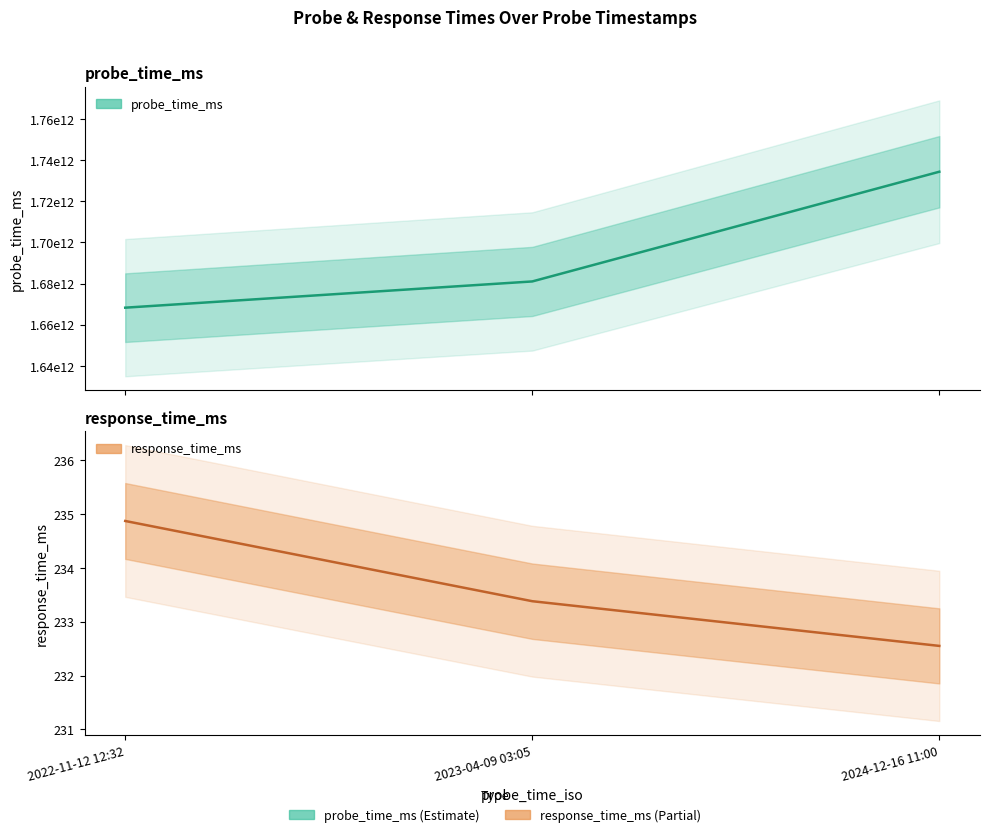

What is the minimum value shown in the chart?

232.6